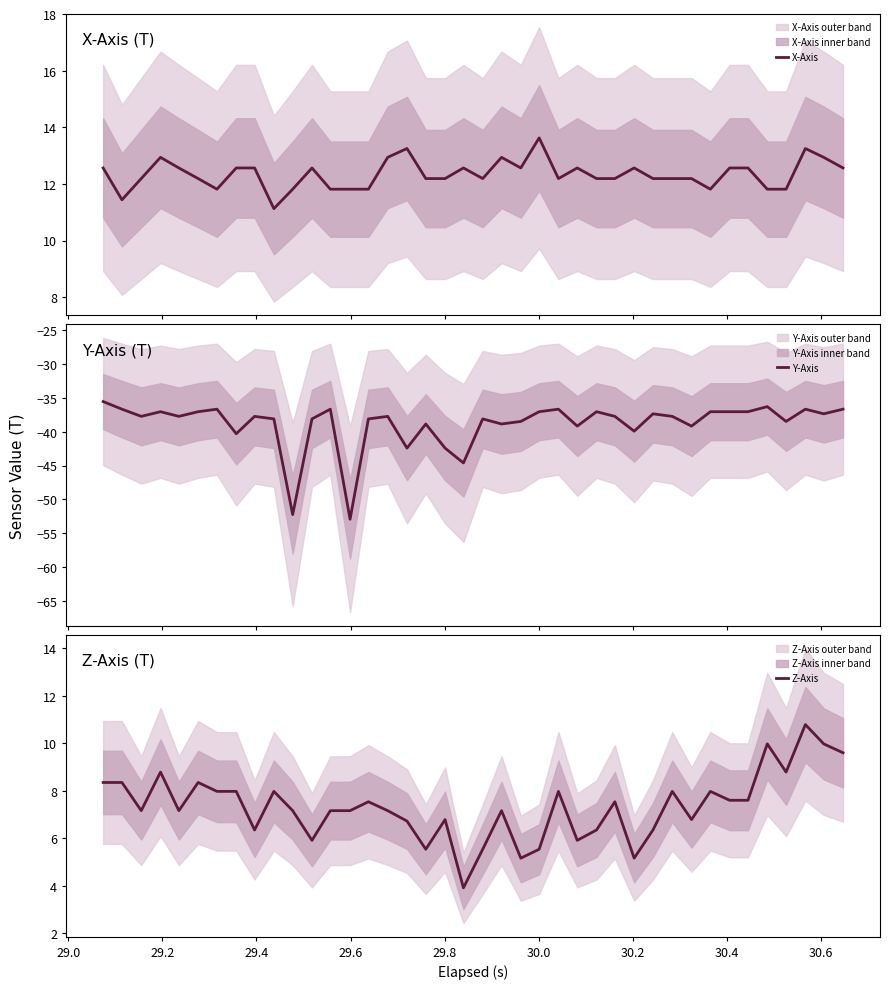

Does the chart have visible grid lines?

No